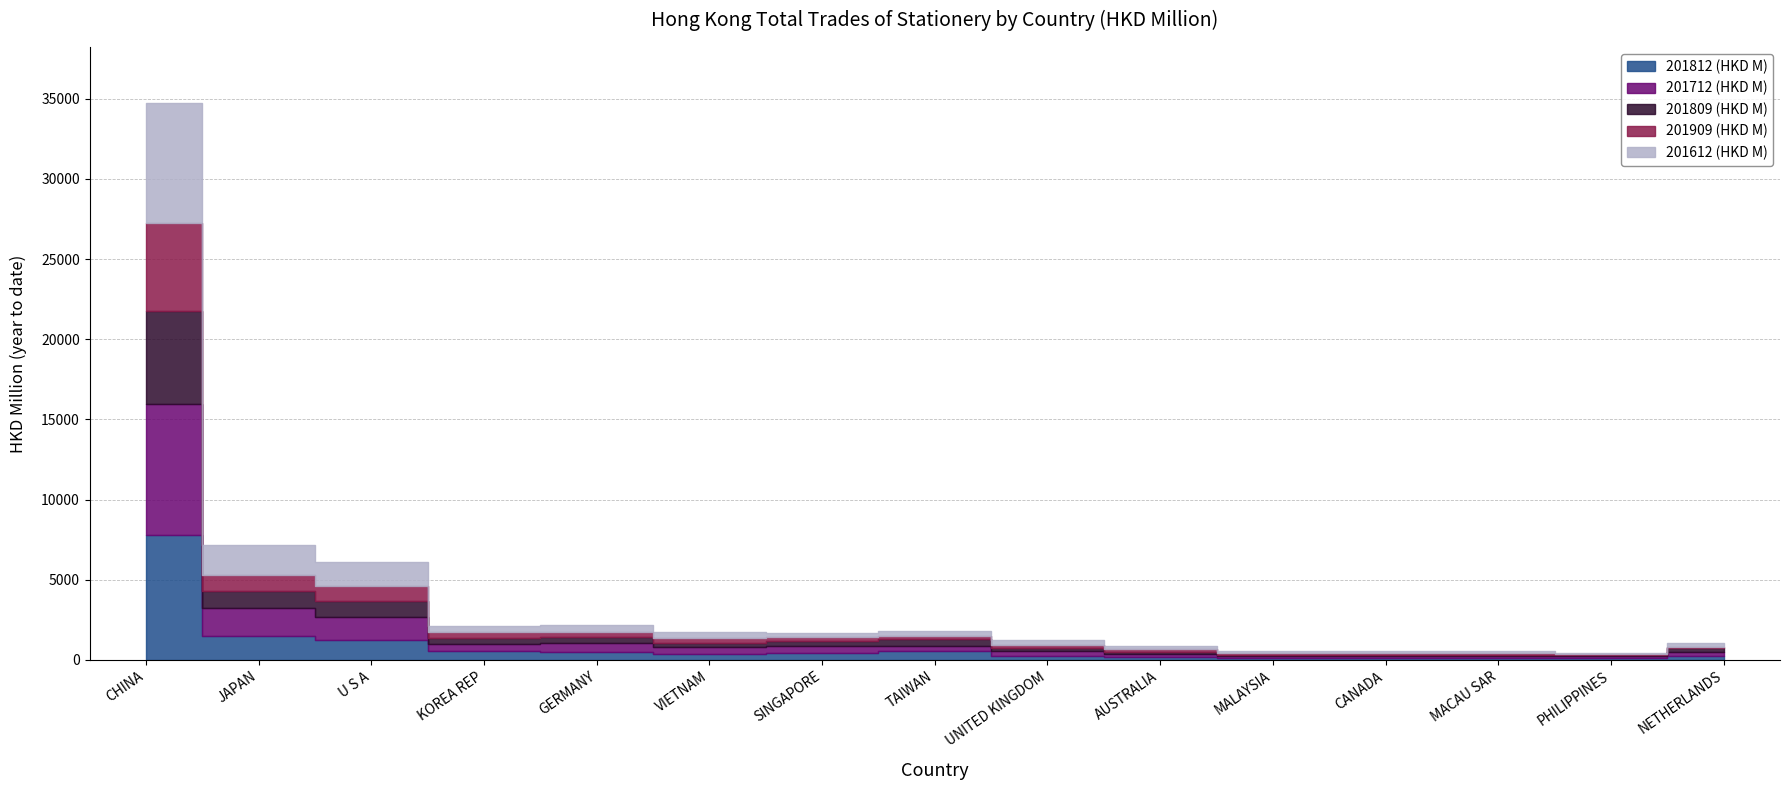

How many interior local valleys does the 201809 (HKD M) series have?

3